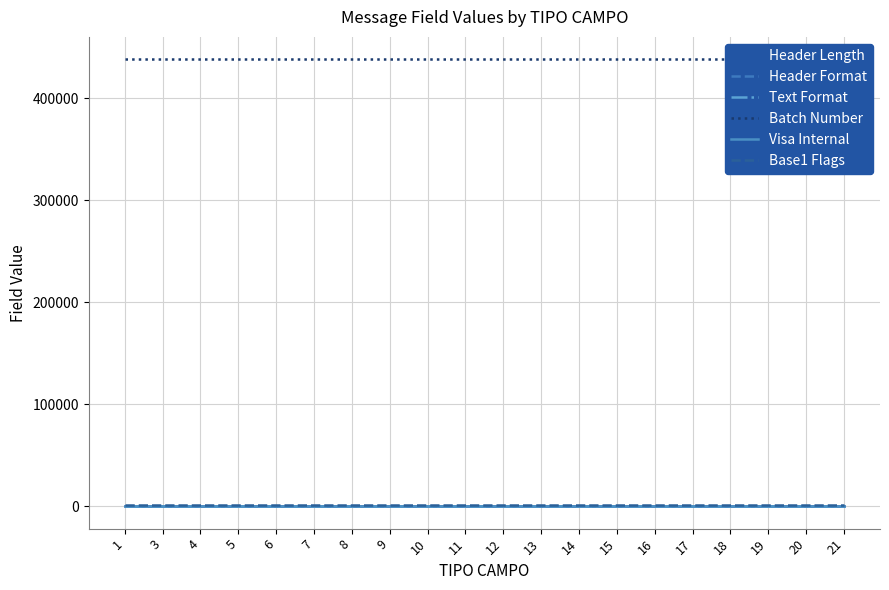

Reading left to right, extract all data points from this chart.

Header Length: 1=16	3=16	4=16	5=16	6=16	7=16	8=16	9=16	10=16	11=16	12=16	13=16	14=16	15=16	16=16	17=16	18=16	19=16	20=16	21=16
Header Format: 1=1	3=1	4=1	5=1	6=1	7=1	8=1	9=1	10=1	11=1	12=1	13=1	14=1	15=1	16=1	17=1	18=1	19=1	20=1	21=1
Text Format: 1=2	3=2	4=2	5=2	6=2	7=2	8=2	9=2	10=2	11=2	12=2	13=2	14=2	15=2	16=2	17=2	18=2	19=2	20=2	21=2
Batch Number: 1=438410	3=438410	4=438410	5=438410	6=438410	7=438410	8=438410	9=438410	10=438410	11=438410	12=438410	13=438410	14=438410	15=438410	16=438410	17=438410	18=438410	19=438410	20=438410	21=438410
Visa Internal: 1=20	3=20	4=20	5=20	6=20	7=20	8=20	9=20	10=20	11=20	12=20	13=20	14=20	15=20	16=20	17=20	18=20	19=20	20=20	21=20
Base1 Flags: 1=1000	3=1000	4=1000	5=1000	6=1000	7=1000	8=1000	9=1000	10=1000	11=1000	12=1000	13=1000	14=1000	15=1000	16=1000	17=1000	18=1000	19=1000	20=1000	21=1000